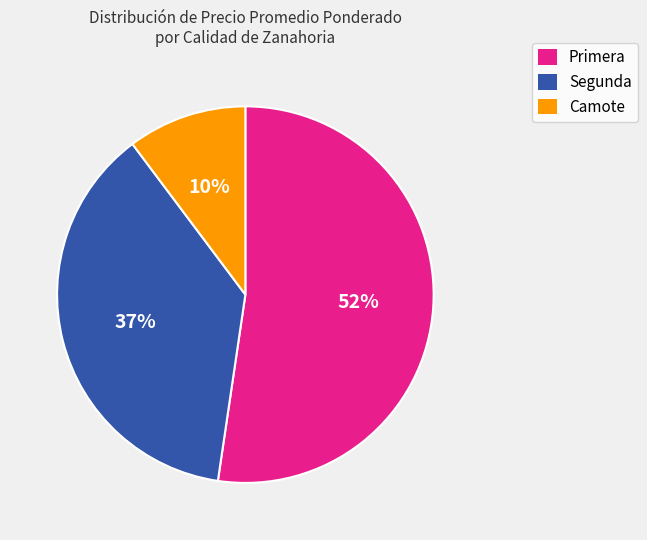

Between Camote and Segunda, which is larger?

Segunda